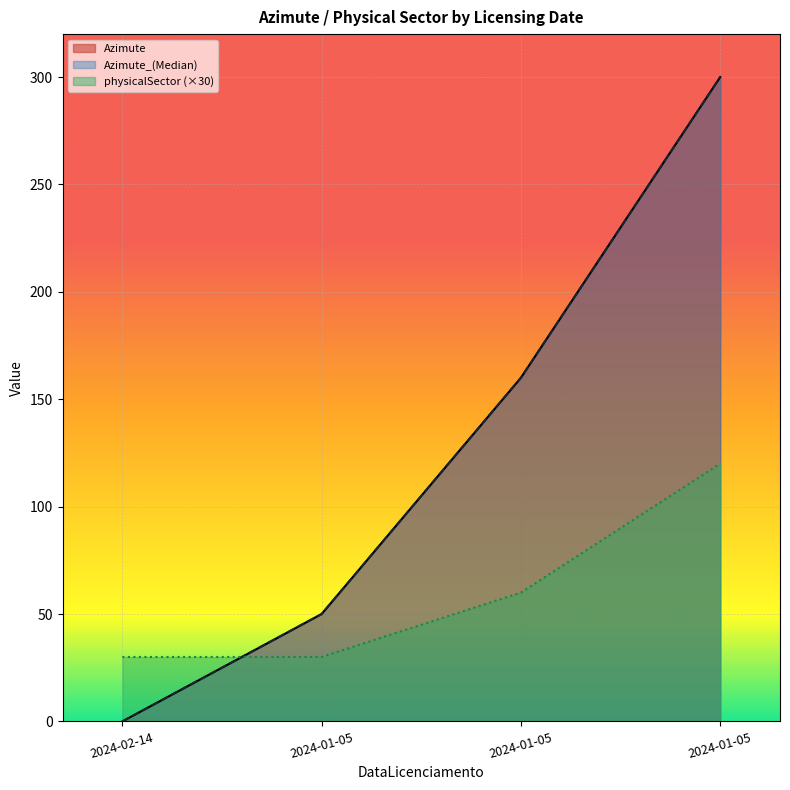

What is the greatest value displayed?

300